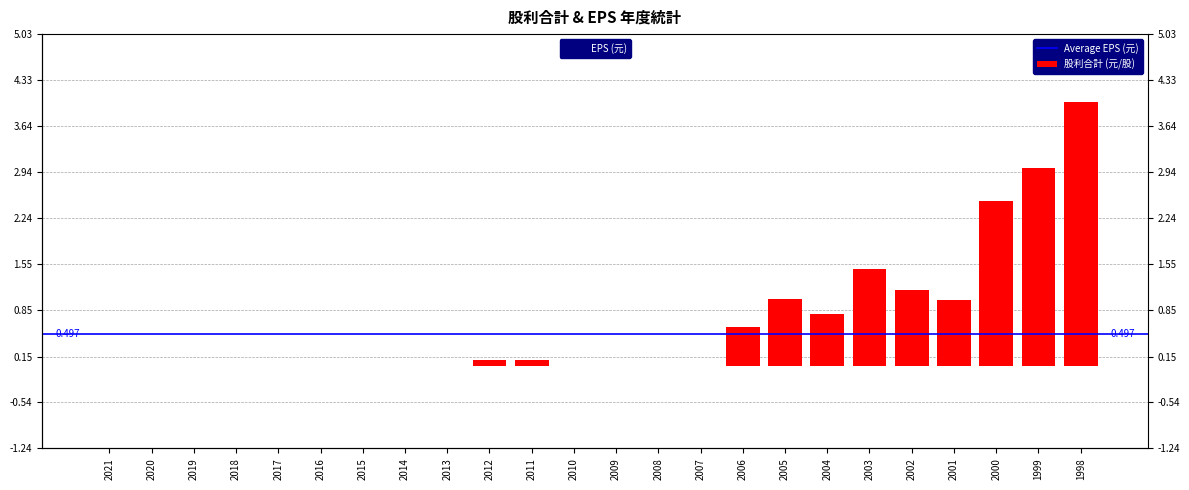

What is the average value of the EPS (元) series?

0.5